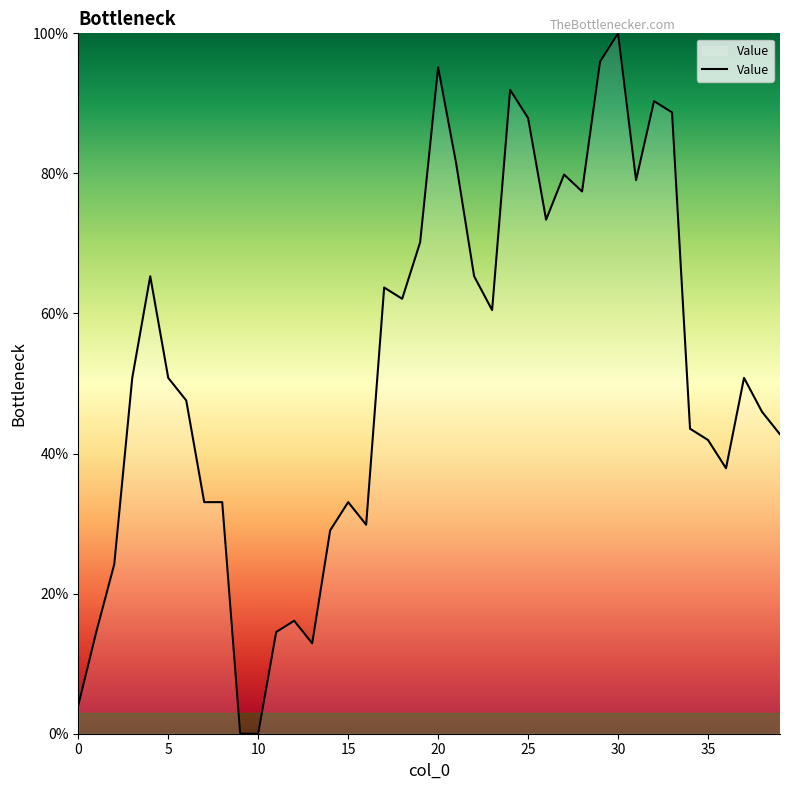

What is the difference between the maximum and minimum values?

100.0